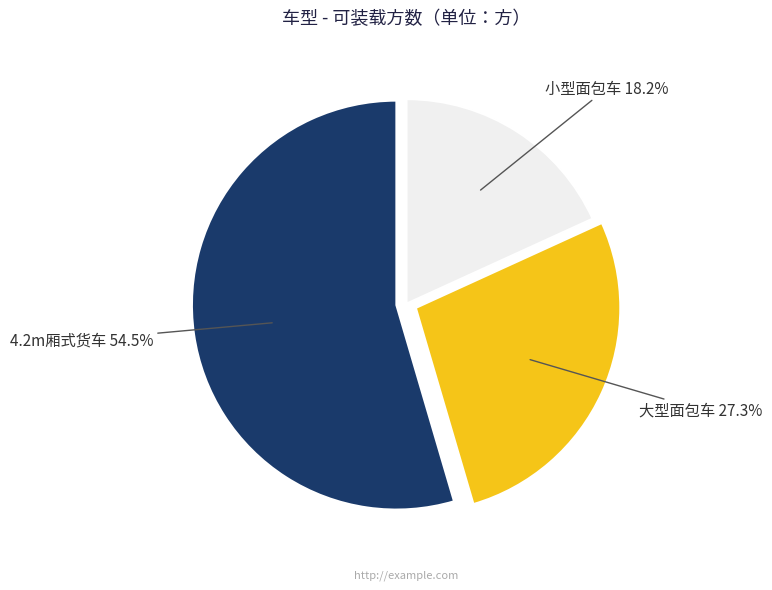

Between 小型面包车 and 4.2m厢式货车, which is larger?

4.2m厢式货车